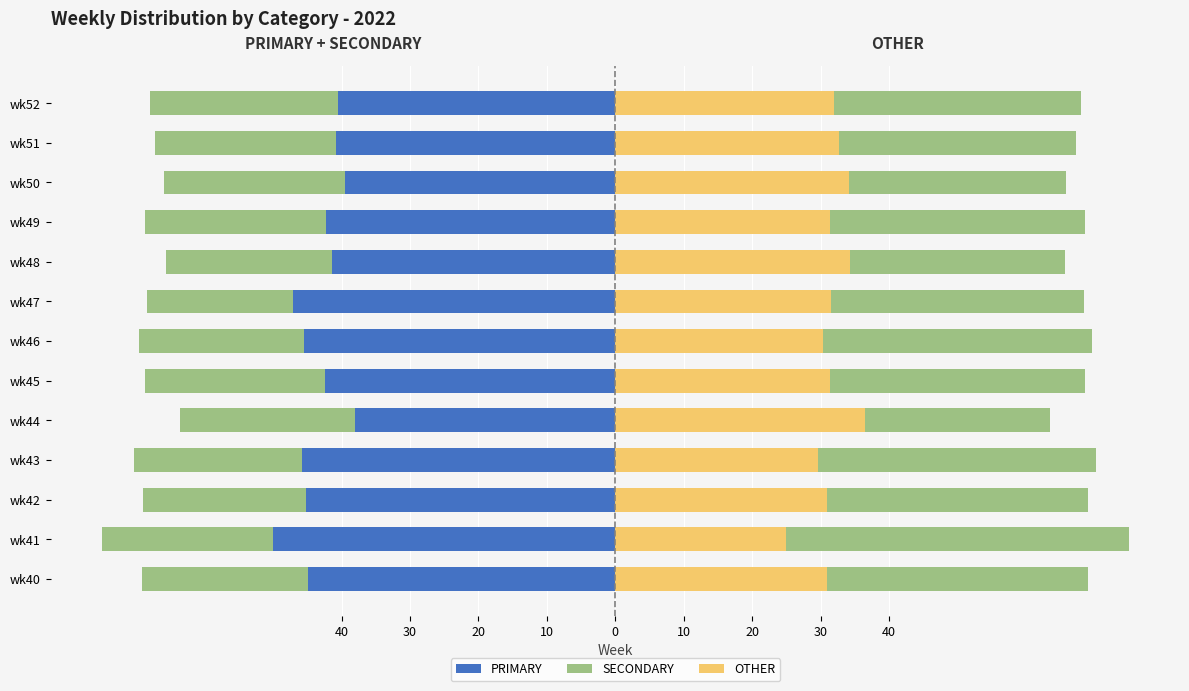

Reading right to left, list all the values displayed in this chart.

PRIMARY: -40.5	-40.8	-39.5	-42.2	-41.4	-47.1	-45.5	-42.5	-38.0	-45.8	-45.2	-50.0	-44.9
SECONDARY: -27.5	-26.5	-26.4	-26.4	-24.2	-21.4	-24.1	-26.2	-25.6	-24.5	-23.9	-25.0	-24.2
OTHER: 31.9	32.7	34.1	31.3	34.3	31.5	30.4	31.3	36.4	29.7	31.0	25.0	30.9